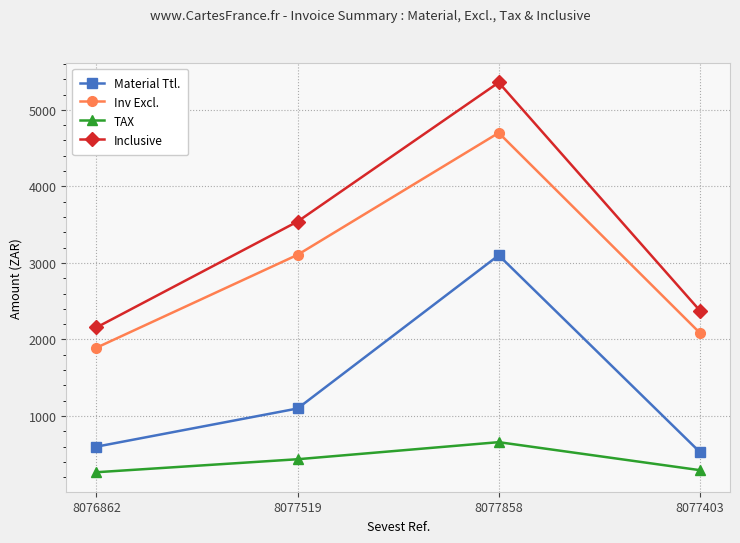

True or false: Inv Excl. and Inclusive intersect in this chart.

False